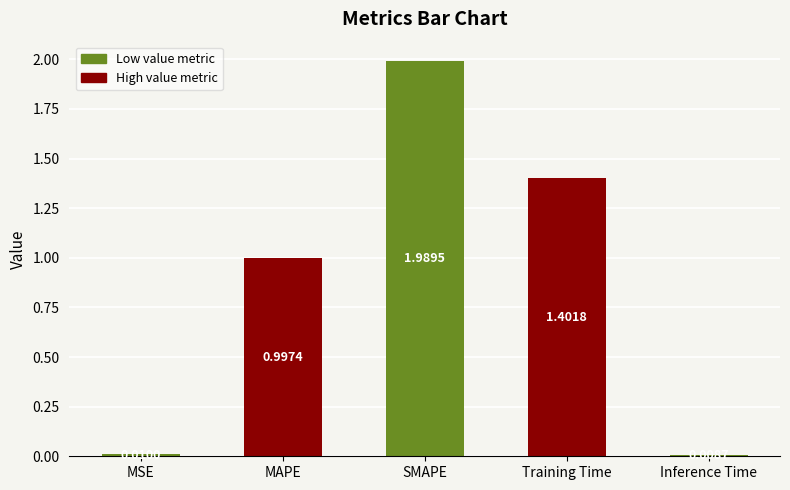

What is the label of the 2nd bar from the right?

Training Time